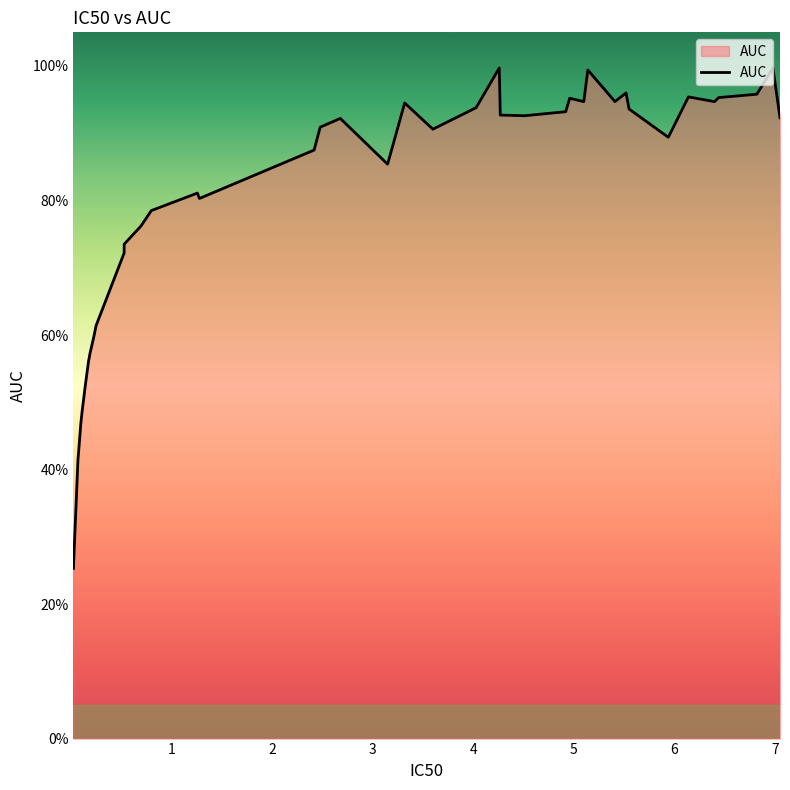

How many data points does each series have?

40